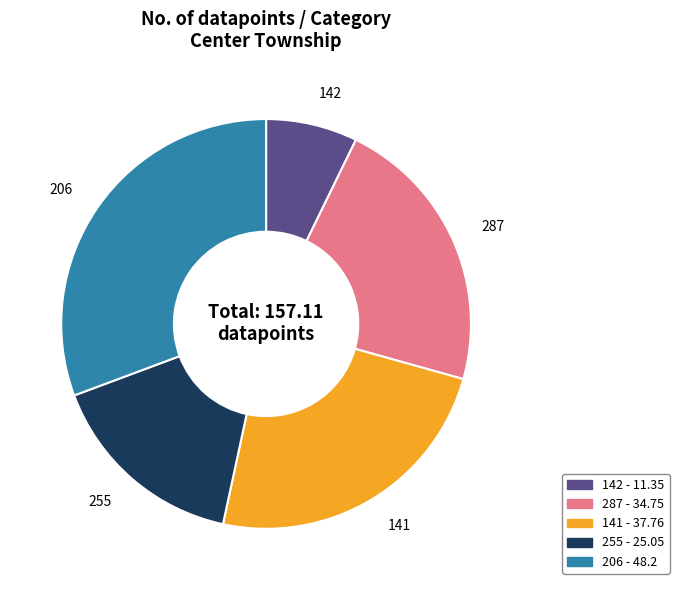

What is the ratio of the value at 141 to the value at 206?

0.8